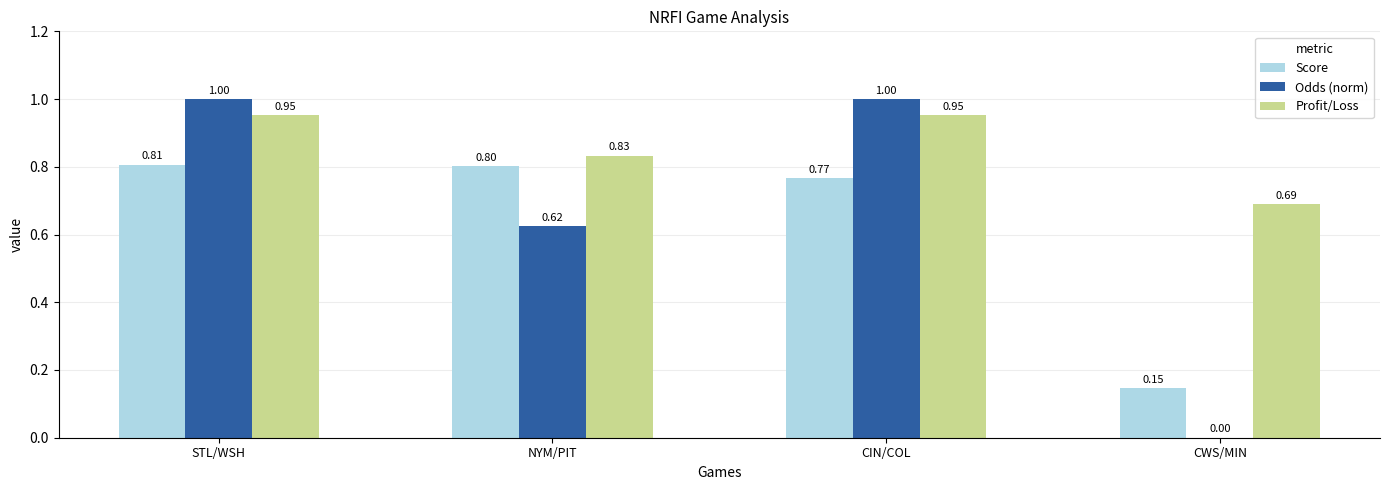

Which series has the largest range (max minus min)?

Odds (norm)